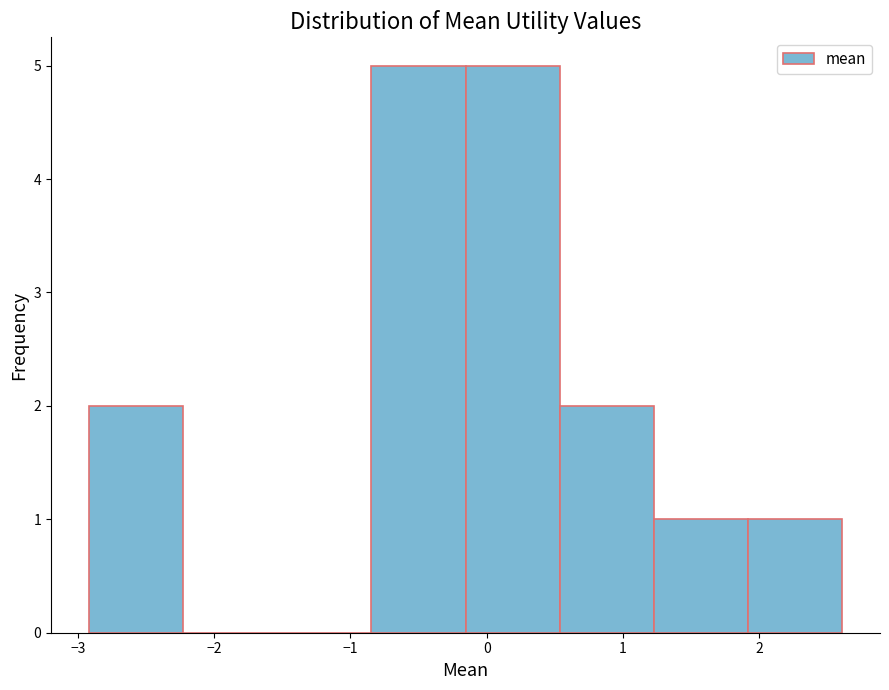

Reading left to right, list every bar in this chart as the range it spans on the x-axis followed by its height. Neither the bar edges nor the heights are printed on the chart, so give them approximately, as read against the axes.

-2.9 to -2.2: 2
-2.2 to -1.5: 0
-1.5 to -0.8: 0
-0.8 to -0.2: 5
-0.2 to 0.5: 5
0.5 to 1.2: 2
1.2 to 1.9: 1
1.9 to 2.6: 1